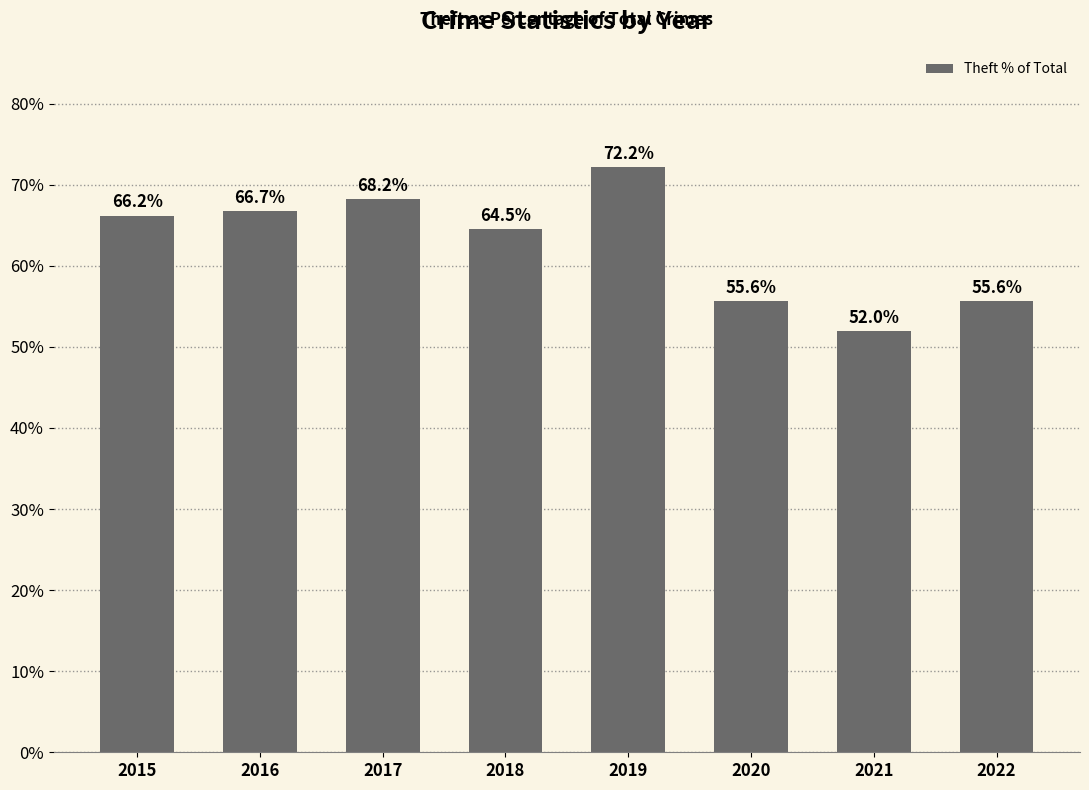

Reading left to right, list all the values displayed in this chart.

66.2	66.7	68.2	64.5	72.2	55.6	52.0	55.6